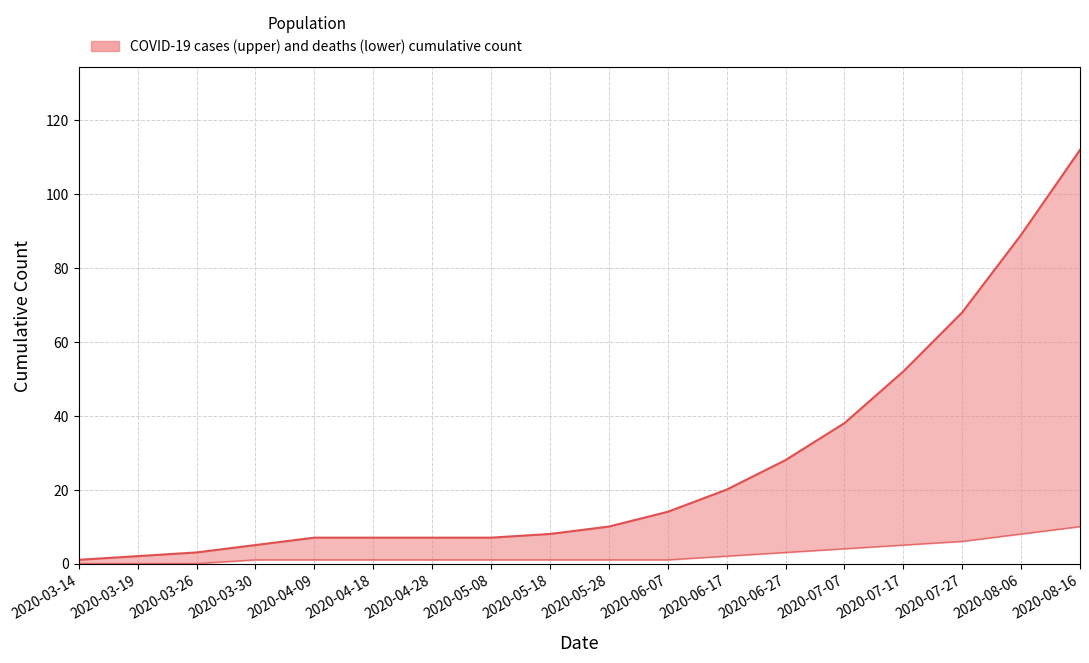

Rank the categories by deaths value from lowest to highest.

2020-03-14, 2020-03-19, 2020-03-26, 2020-03-30, 2020-04-09, 2020-04-18, 2020-04-28, 2020-05-08, 2020-05-18, 2020-05-28, 2020-06-07, 2020-06-17, 2020-06-27, 2020-07-07, 2020-07-17, 2020-07-27, 2020-08-06, 2020-08-16